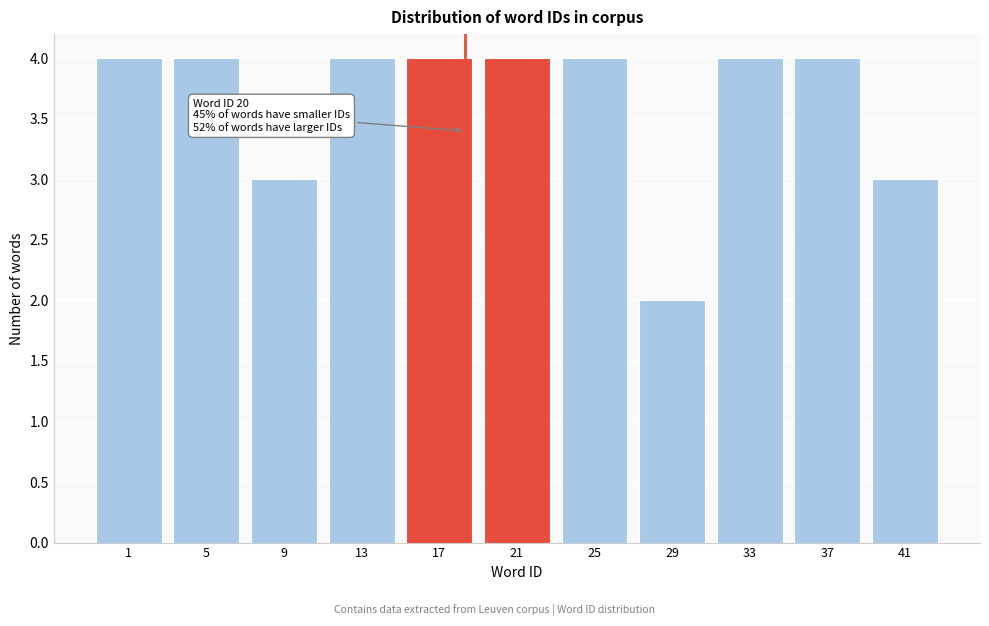

Reading right to left, transcribe all the data shown in this chart.

41=3	37=4	33=4	29=2	25=4	21=4	17=4	13=4	9=3	5=4	1=4